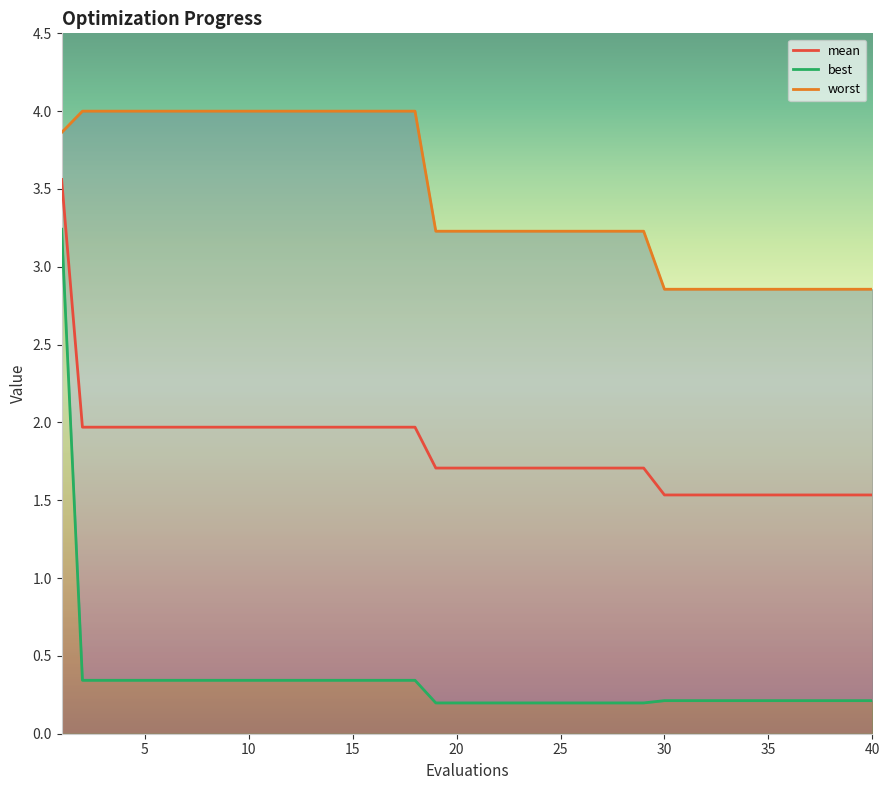

Reading left to right, list all the values displayed in this chart.

mean: 1=3.6	2=2.0	3=2.0	4=2.0	5=2.0	6=2.0	7=2.0	8=2.0	9=2.0	10=2.0	11=2.0	12=2.0	13=2.0	14=2.0	15=2.0	16=2.0	17=2.0	18=2.0	19=1.7	20=1.7	21=1.7	22=1.7	23=1.7	24=1.7	25=1.7	26=1.7	27=1.7	28=1.7	29=1.7	30=1.5	31=1.5	32=1.5	33=1.5	34=1.5	35=1.5	36=1.5	37=1.5	38=1.5	39=1.5	40=1.5
best: 1=3.2	2=0.3	3=0.3	4=0.3	5=0.3	6=0.3	7=0.3	8=0.3	9=0.3	10=0.3	11=0.3	12=0.3	13=0.3	14=0.3	15=0.3	16=0.3	17=0.3	18=0.3	19=0.2	20=0.2	21=0.2	22=0.2	23=0.2	24=0.2	25=0.2	26=0.2	27=0.2	28=0.2	29=0.2	30=0.2	31=0.2	32=0.2	33=0.2	34=0.2	35=0.2	36=0.2	37=0.2	38=0.2	39=0.2	40=0.2
worst: 1=3.9	2=4.0	3=4.0	4=4.0	5=4.0	6=4.0	7=4.0	8=4.0	9=4.0	10=4.0	11=4.0	12=4.0	13=4.0	14=4.0	15=4.0	16=4.0	17=4.0	18=4.0	19=3.2	20=3.2	21=3.2	22=3.2	23=3.2	24=3.2	25=3.2	26=3.2	27=3.2	28=3.2	29=3.2	30=2.9	31=2.9	32=2.9	33=2.9	34=2.9	35=2.9	36=2.9	37=2.9	38=2.9	39=2.9	40=2.9